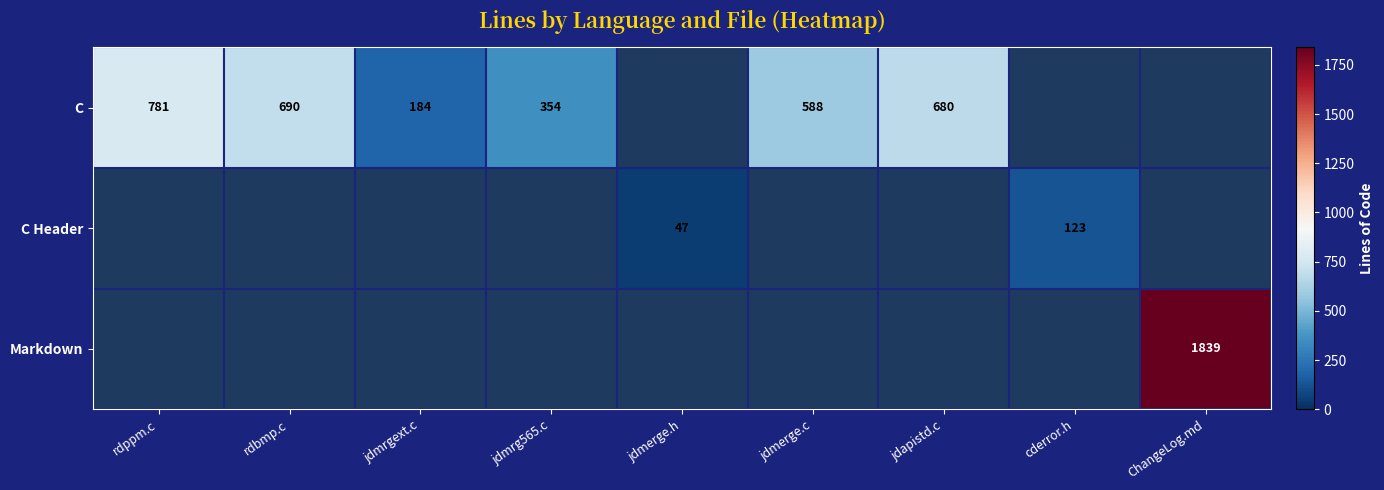

The C series shows 690 at rdbmp.c. True or false?

True